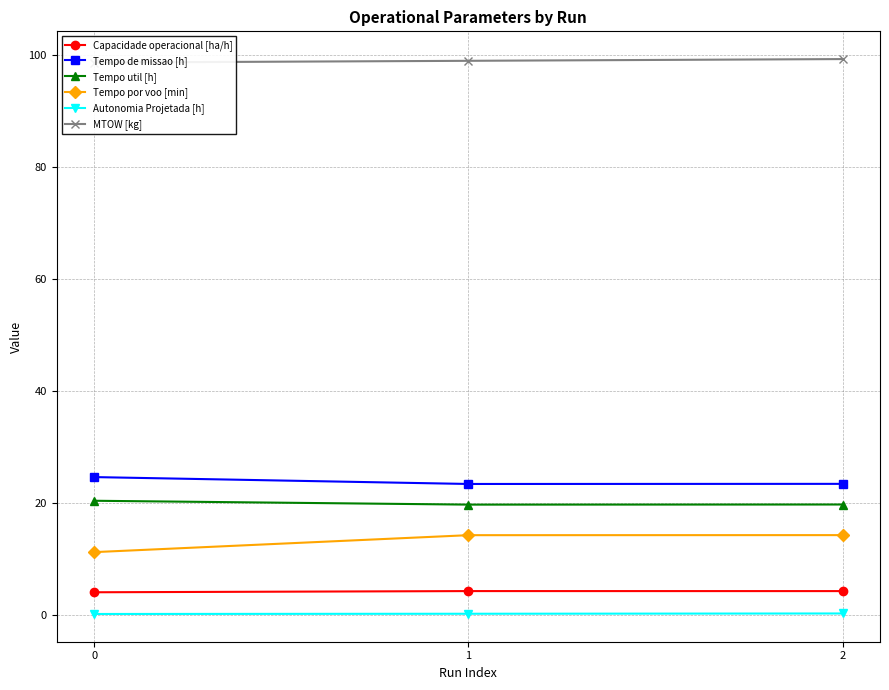

Which series changed the most between 0 and 1?

Tempo por voo [min]